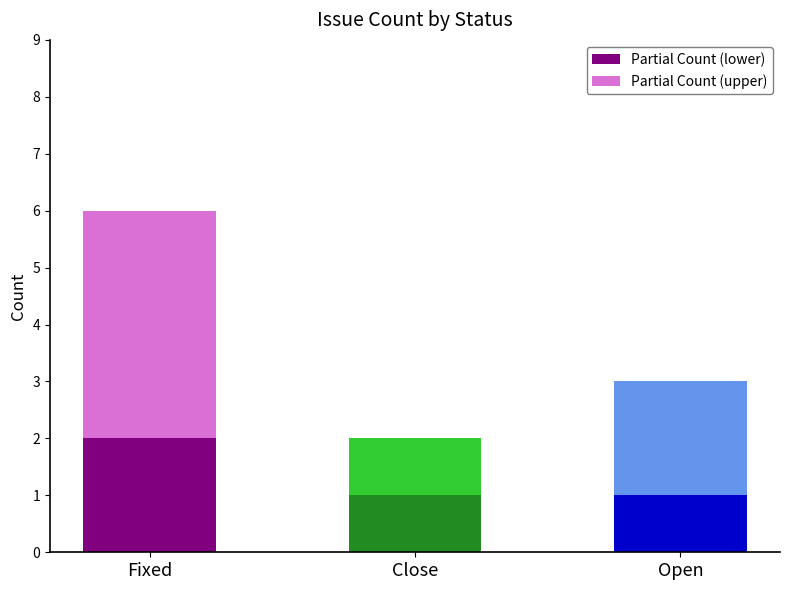

At which category is the sum across all series the highest?

Fixed